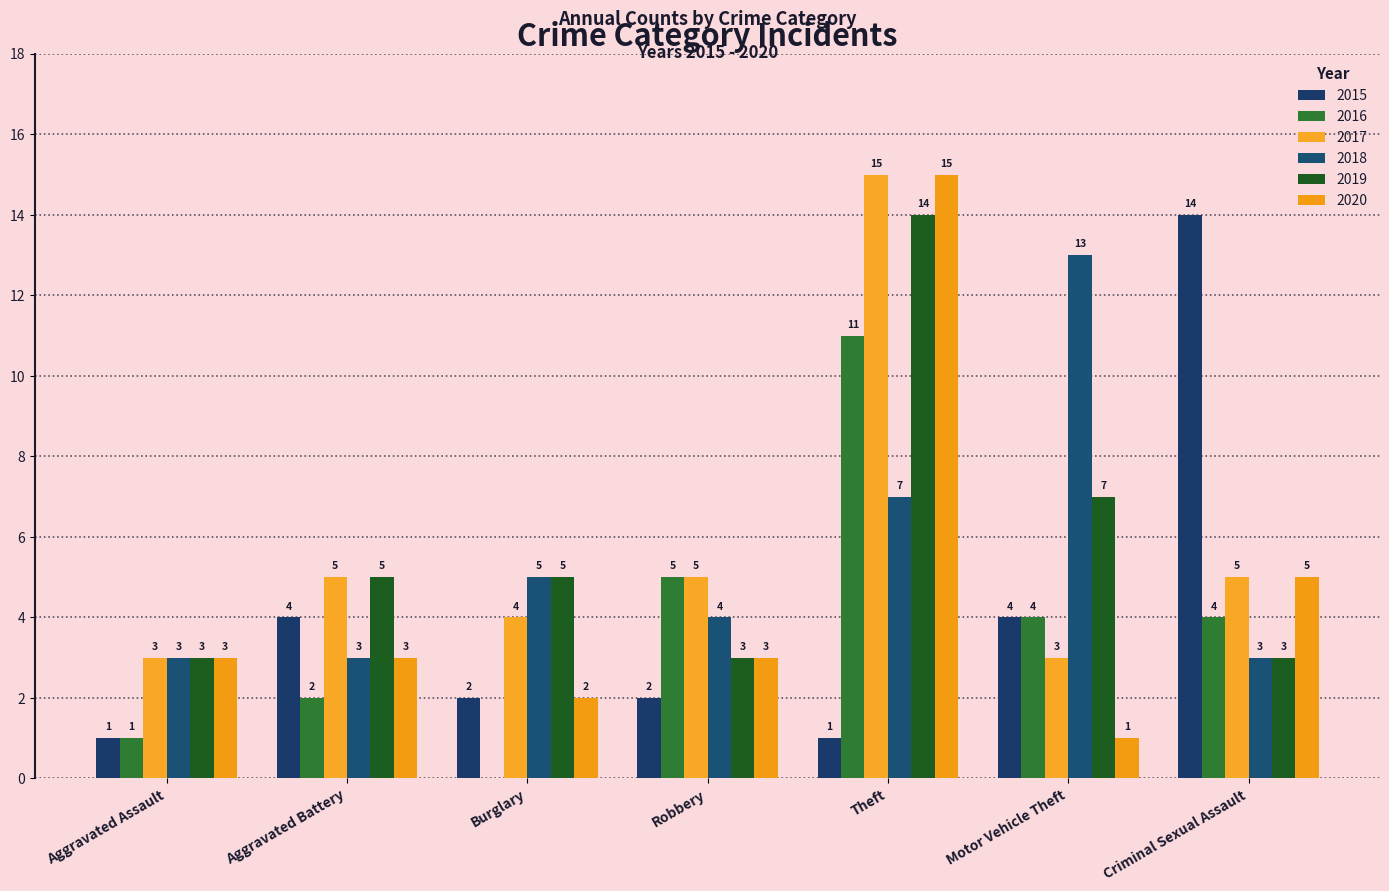

At which category is the sum across all series the highest?

Theft